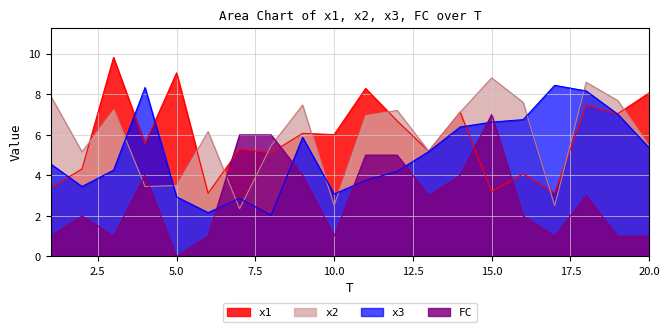

The value of x3 at 20.0 is 5.4. True or false?

True